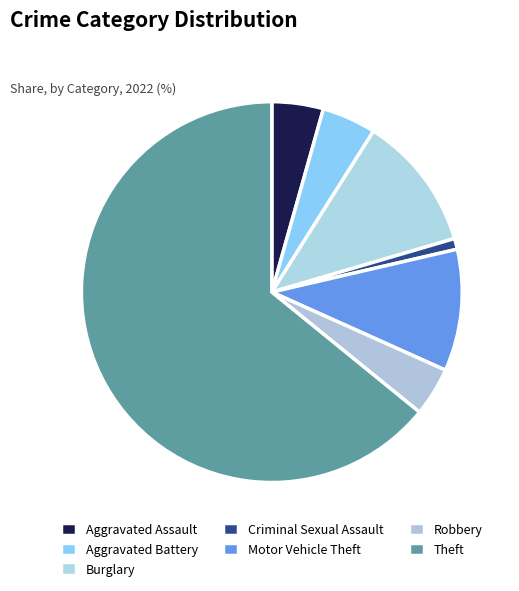

Count the number of slices in the pie.

7